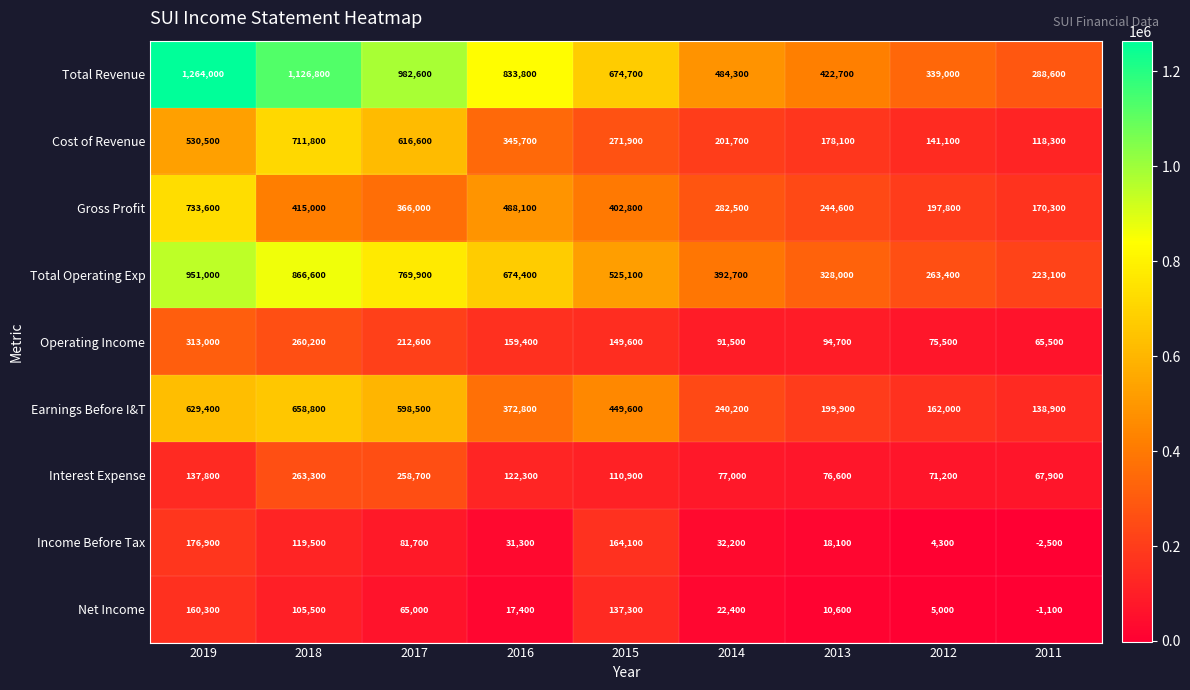

At 2018, list the series in order from largest to smallest.

Total Revenue, Total Operating Exp, Cost of Revenue, Earnings Before I&T, Gross Profit, Interest Expense, Operating Income, Income Before Tax, Net Income